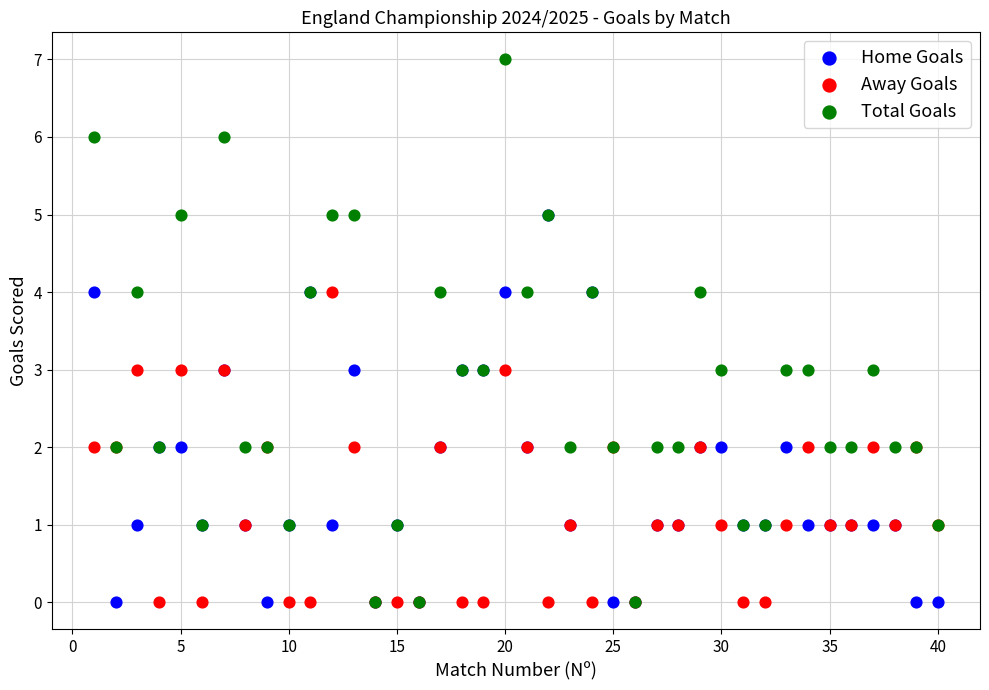

Which series has the widest spread of Y values?

Total Goals